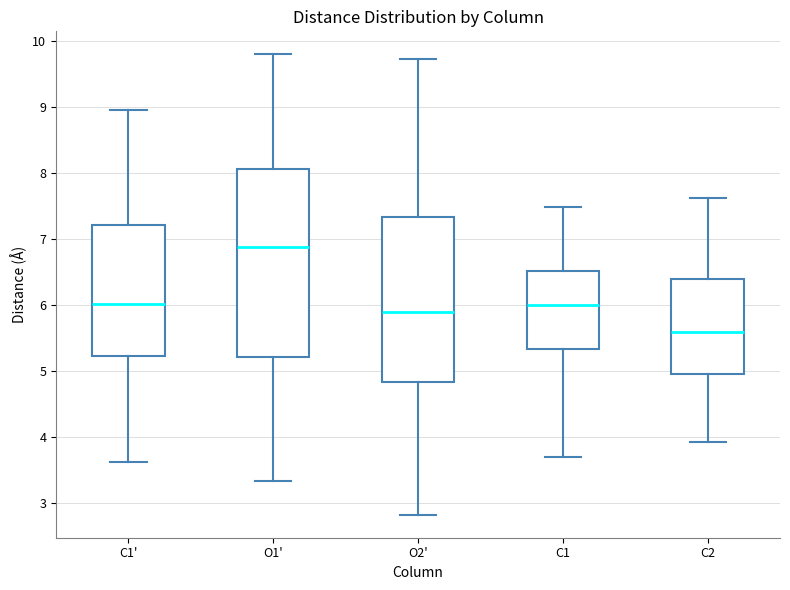

Reading left to right, transcribe this box plot: for each box, give where its median line is, the range the box spans, and where its two whiskers end, as read against the y-axis. The values are not printed on the chart, so give them approximately, as read against the axis.

C1': median 6.0, box 5.2 to 7.2, whiskers 3.6 to 8.9
O1': median 6.9, box 5.2 to 8.1, whiskers 3.3 to 9.8
O2': median 5.9, box 4.8 to 7.3, whiskers 2.8 to 9.7
C1: median 6.0, box 5.3 to 6.5, whiskers 3.7 to 7.5
C2: median 5.6, box 4.9 to 6.4, whiskers 3.9 to 7.6